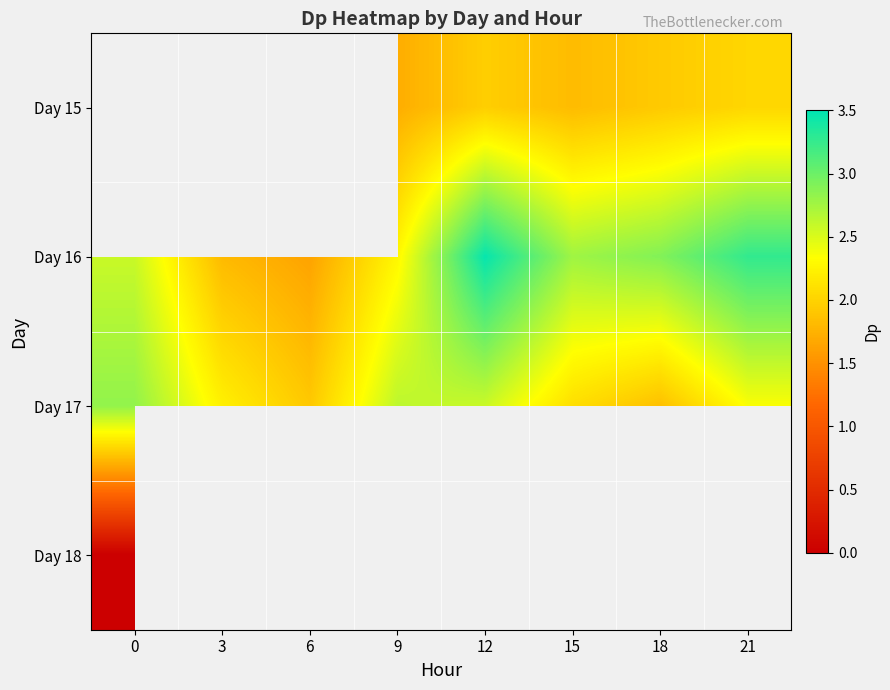

Is it true that Day 15 equals 1.8 at 15?

True